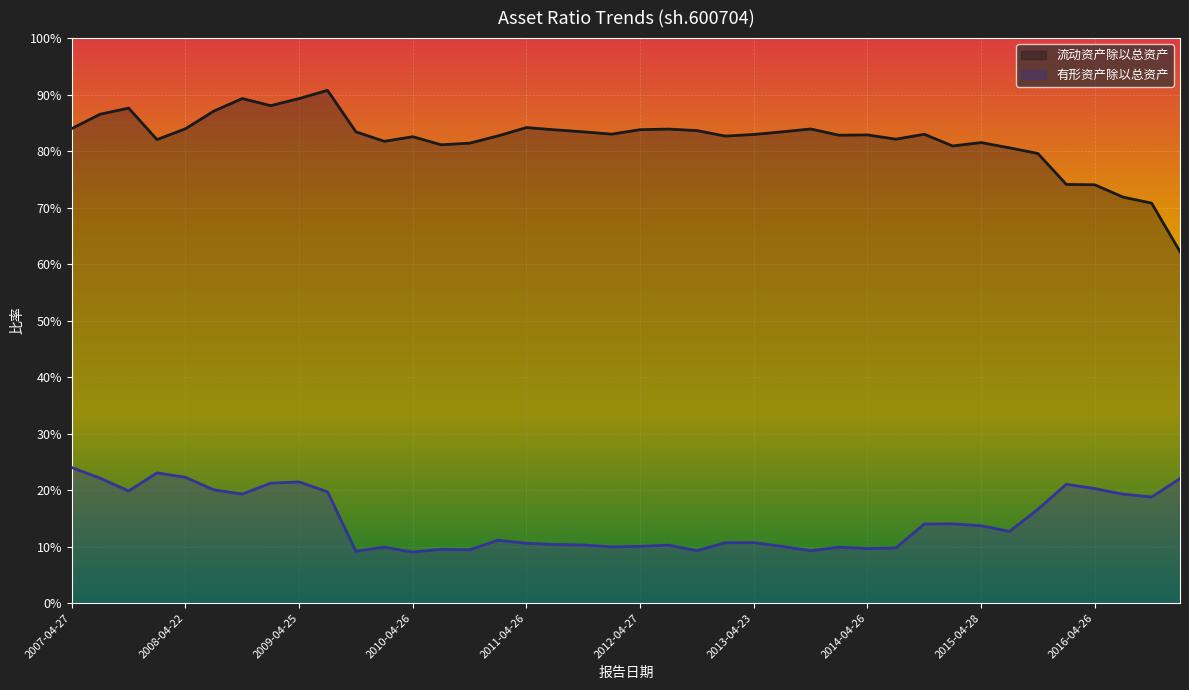

Which series has the largest range (max minus min)?

流动资产除以总资产